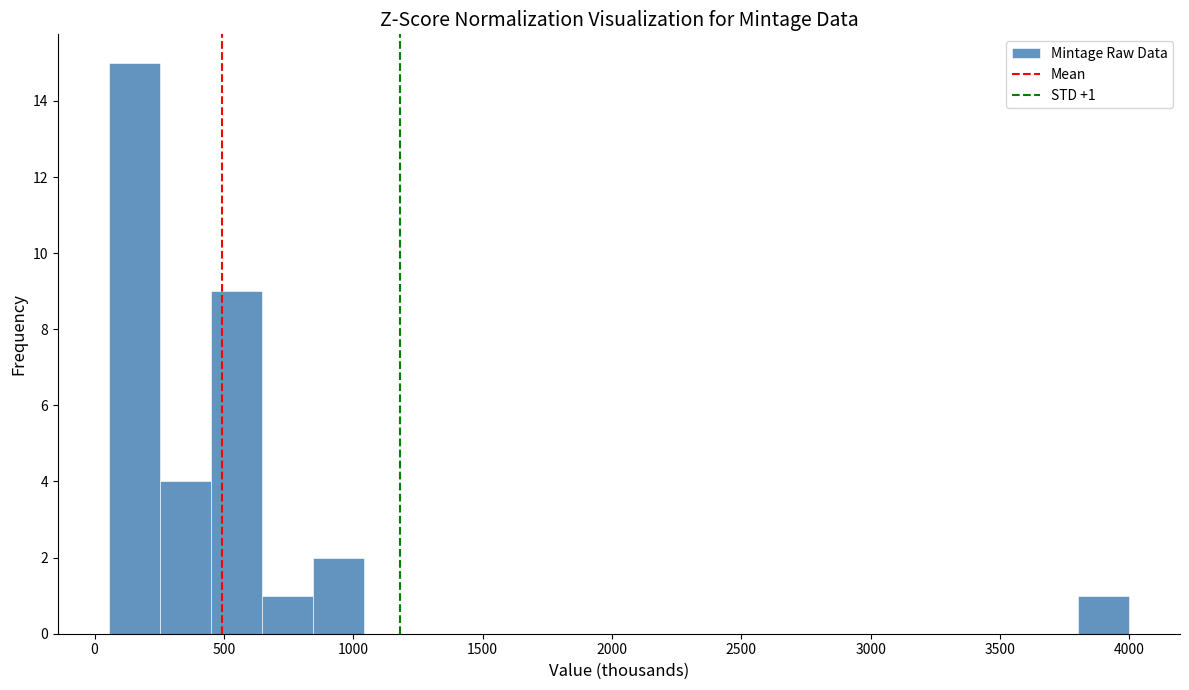

Around what value on the x-axis is the tallest bar? Give the approximate position of its centre, as read against the axis.

150